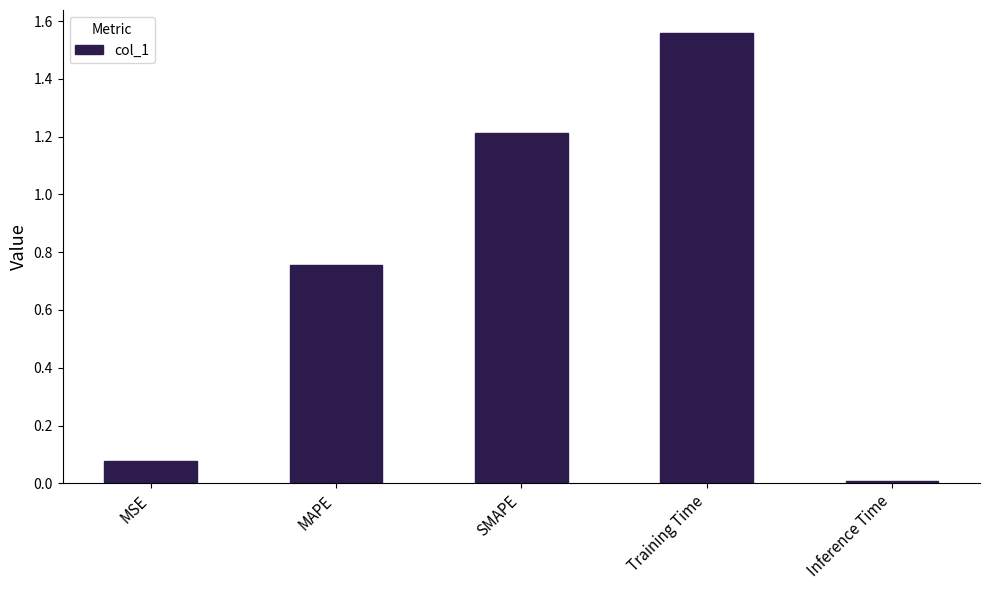

What is the sum of the values at MAPE and Training Time?

2.3